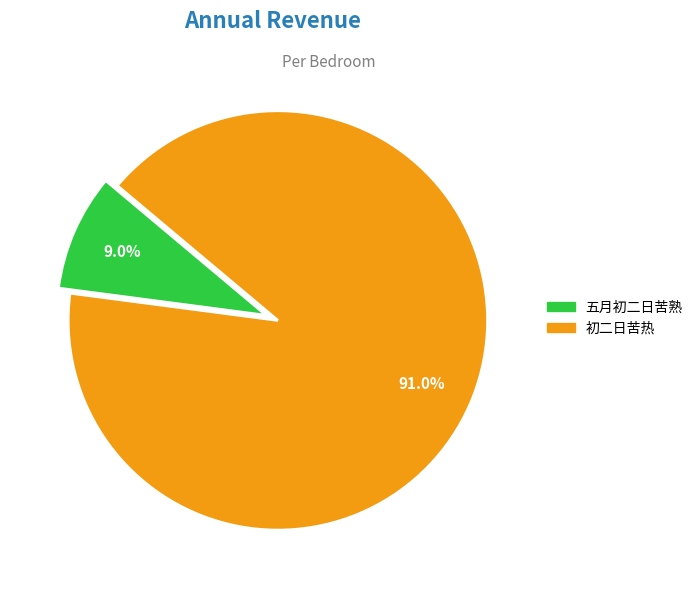

Does any single category account for the majority?

Yes